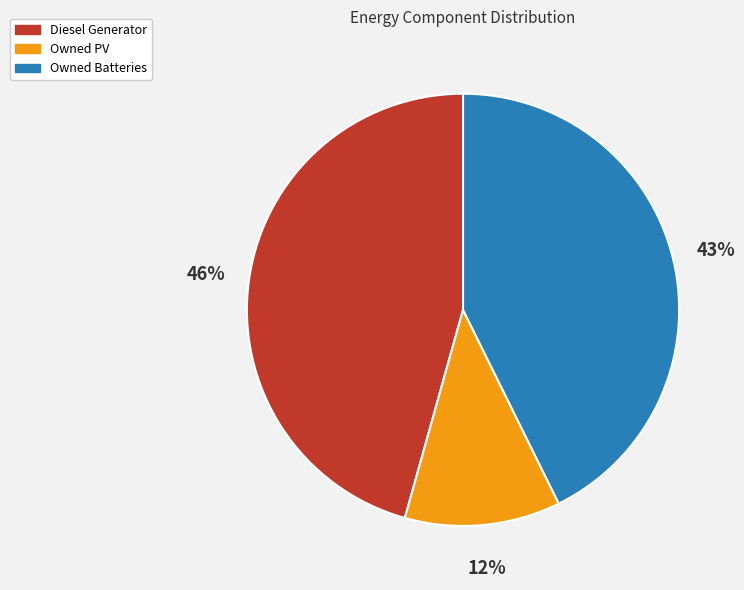

Which category has the smallest portion of the pie?

Owned PV